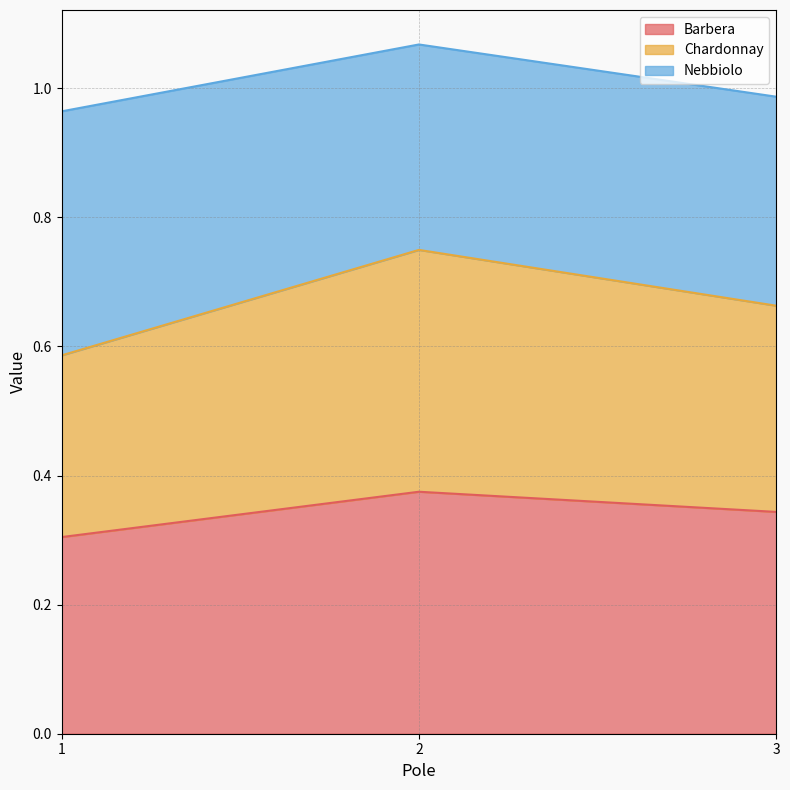

At which label is Chardonnay closest to 0?

1